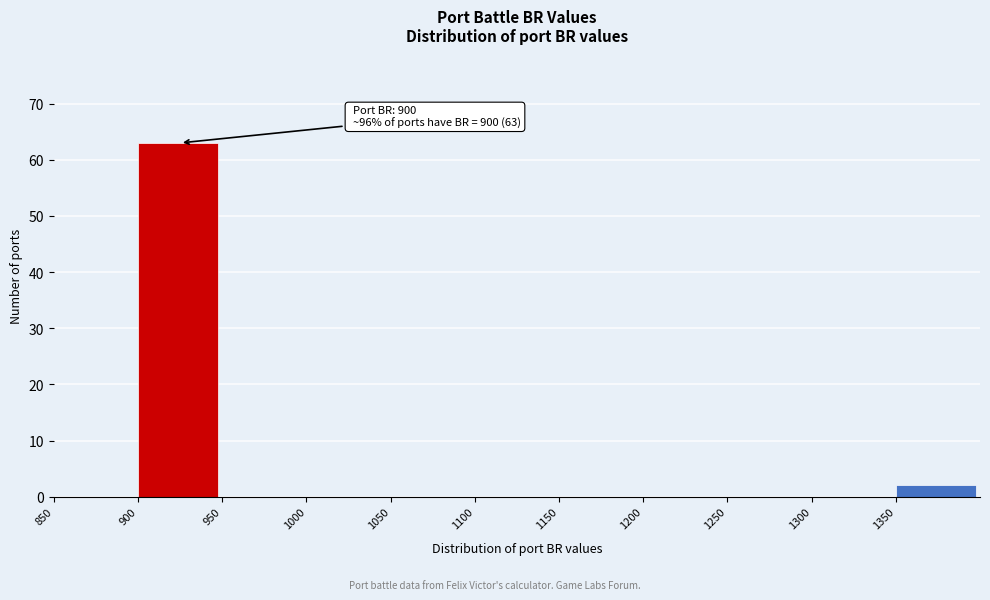

Which range on the x-axis has the tallest bar?

900 to 950